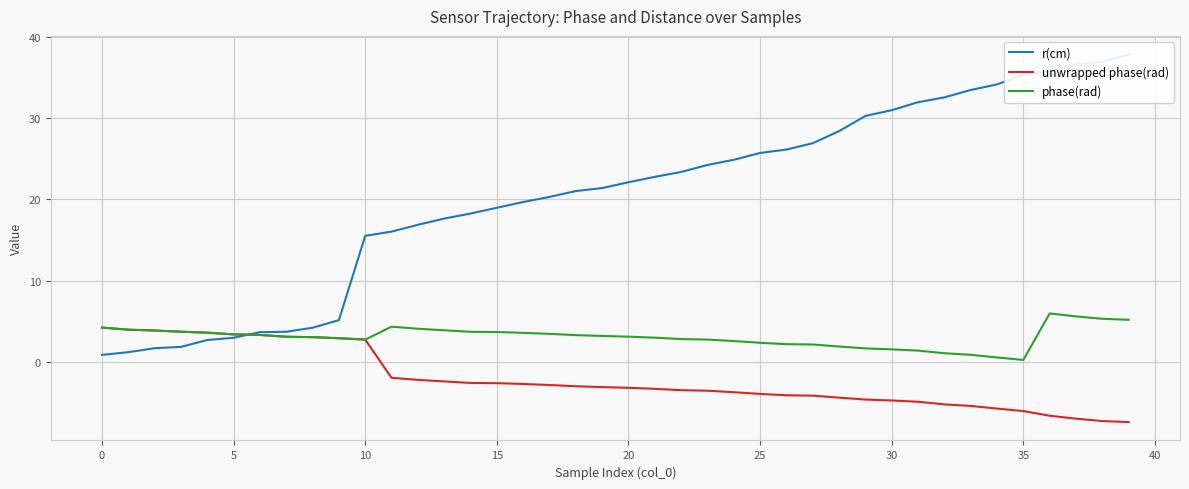

Reading left to right, transcribe all the data shown in this chart.

r(cm): 0.9	1.2	1.7	1.9	2.7	3.0	3.7	3.7	4.2	5.2	15.5	16.0	16.9	17.6	18.3	19.0	19.7	20.3	21.0	21.4	22.1	22.8	23.4	24.2	24.9	25.7	26.1	26.9	28.4	30.3	31.0	31.9	32.5	33.4	34.1	35.3	35.8	36.6	36.9	37.8
unwrapped phase(rad): 4.3	4.0	3.9	3.7	3.6	3.4	3.4	3.1	3.1	2.9	2.8	-1.9	-2.2	-2.4	-2.6	-2.6	-2.7	-2.8	-3.0	-3.1	-3.1	-3.3	-3.4	-3.5	-3.7	-3.9	-4.1	-4.1	-4.4	-4.6	-4.7	-4.9	-5.2	-5.4	-5.7	-6.0	-6.6	-6.9	-7.2	-7.4
phase(rad): 4.3	4.0	3.9	3.7	3.6	3.4	3.4	3.1	3.1	2.9	2.8	4.4	4.1	3.9	3.7	3.7	3.6	3.5	3.3	3.2	3.1	3.0	2.8	2.8	2.6	2.4	2.2	2.2	1.9	1.7	1.6	1.4	1.1	0.9	0.6	0.3	6.0	5.6	5.3	5.2